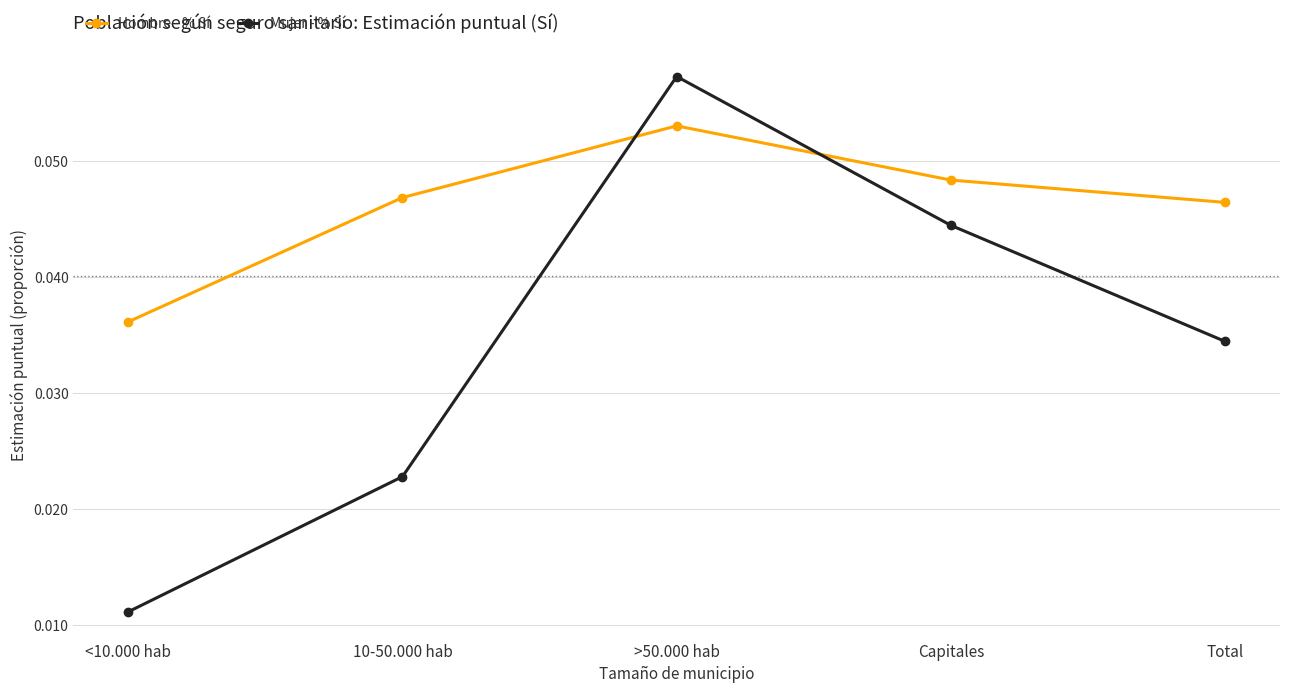

Which series changed the most between 10-50.000 hab and >50.000 hab?

Mujer - % Sí